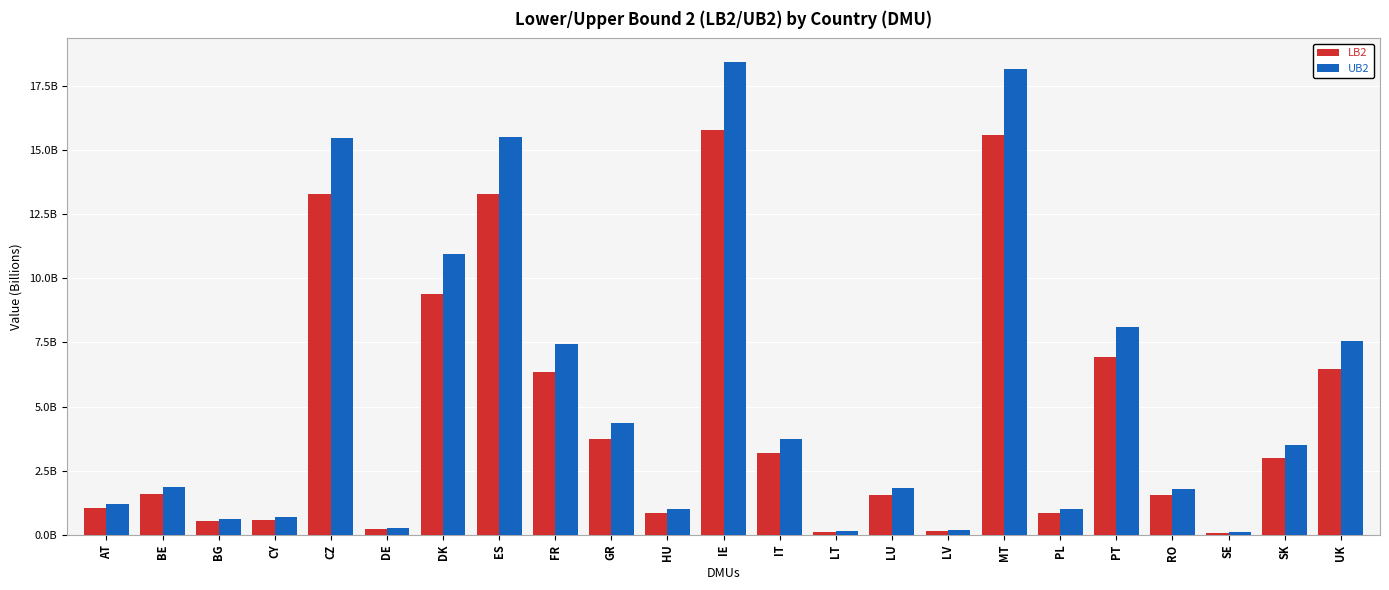

Reading left to right, extract all data points from this chart.

LB2: 1041672981.5	1606648727.3	532350670.3	587215185.8	13265978330.9	243851433.5	9368736570.3	13285535308.1	6365399395.4	3731790219.9	860800910.2	15787957993.3	3187389833.1	122365633.6	1563601258.9	166957409.7	15572301405.3	875135249.0	6927461232.1	1538689949.5	91844488.4	3016920473.9	6472304139.8
UB2: 1215473240.5	1874713628.7	621171908.9	685190417.2	15479370165.1	284537371.5	10931884383.7	15502190169.9	7427448698.6	4354429108.1	1004423163.8	18422135166.7	3719197020.9	142782001.4	1824483809.1	194813792.3	18170496872.7	1021149147.6	8083288999.9	1795416116.5	107168487.5	3520285320.1	7552190204.2